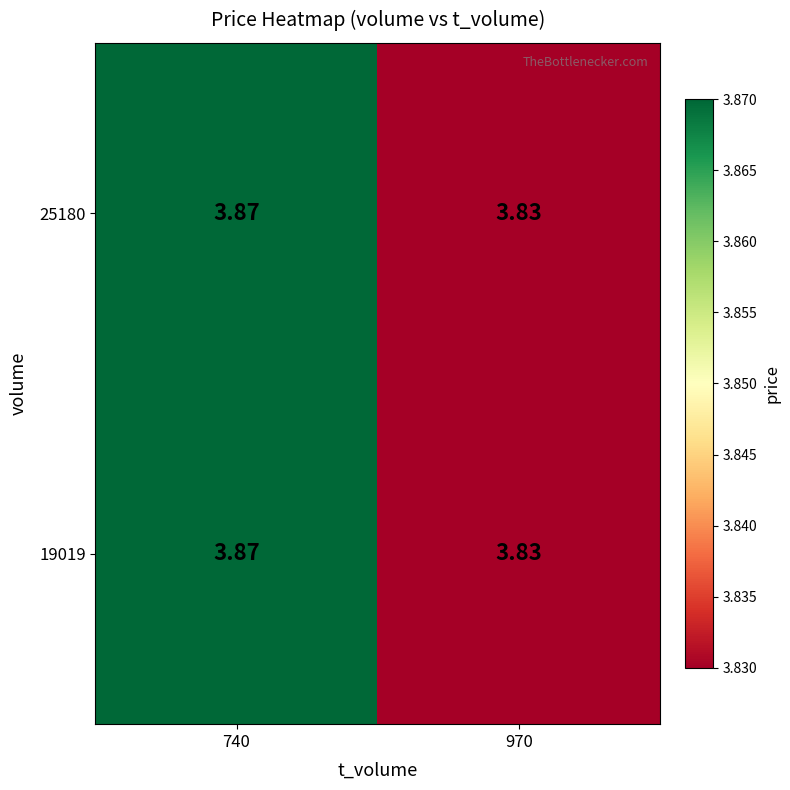

Reading left to right, list all the values displayed in this chart.

25180: 740=3.9	970=3.8
19019: 740=3.9	970=3.8